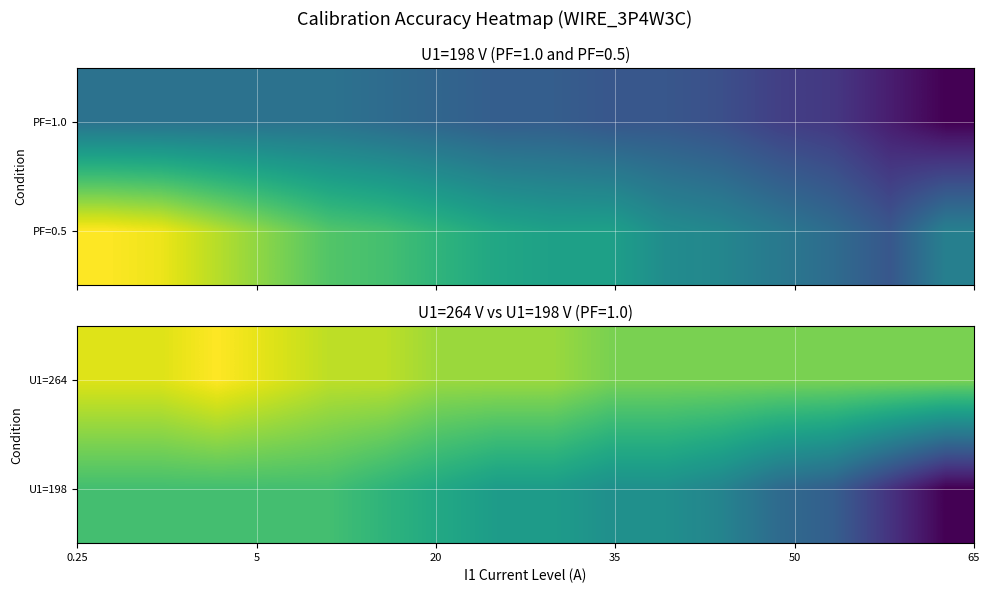

How many categories are shown in the chart?

16